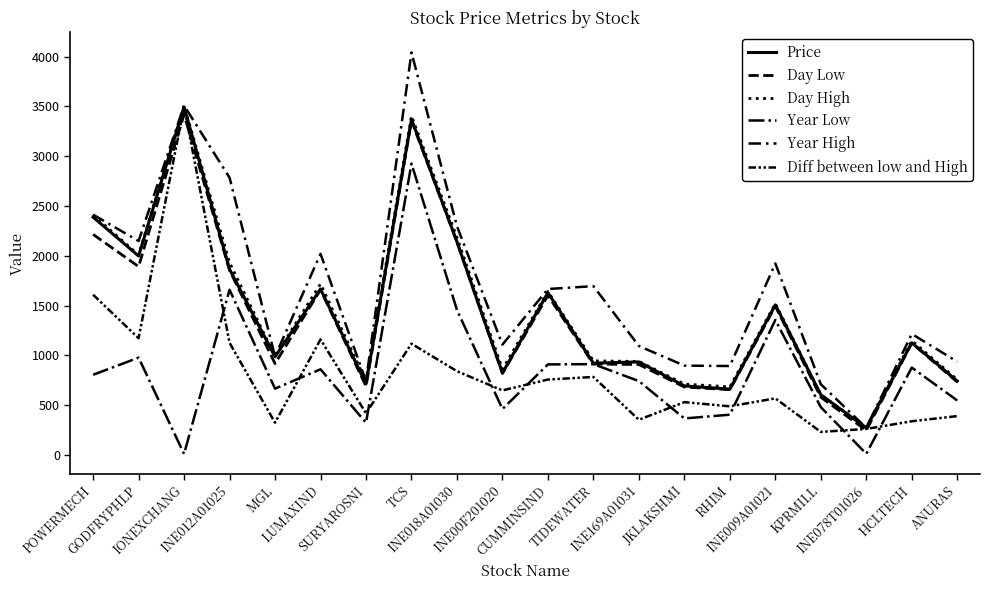

At which category is the sum across all series the highest?

TCS